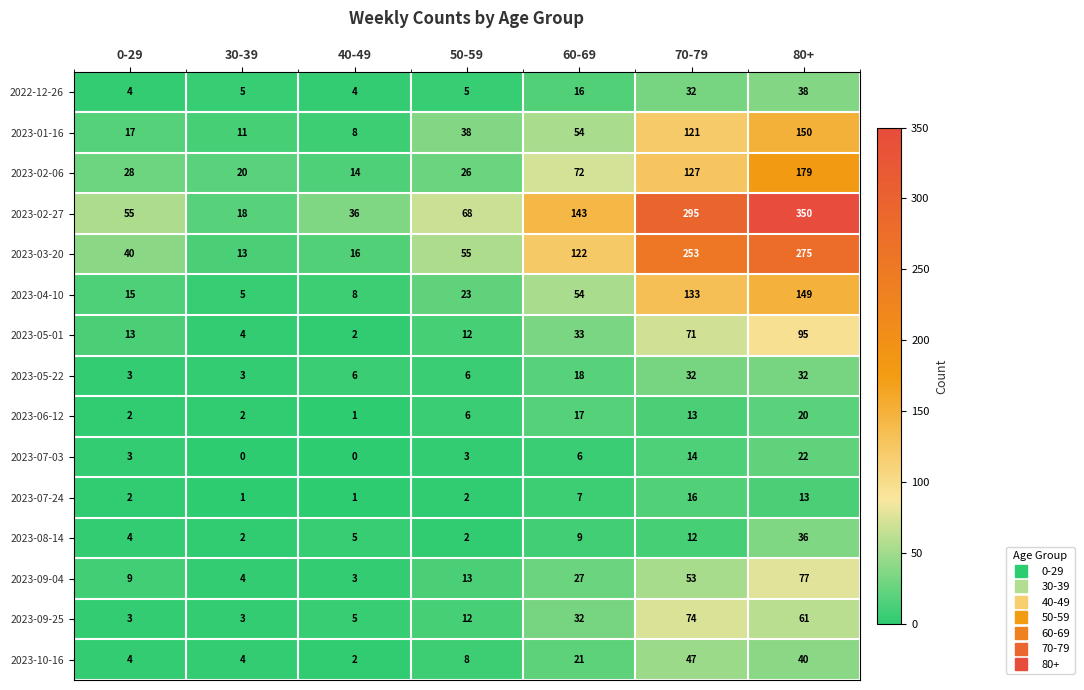

Which series has the largest total across all categories?

2023-02-27